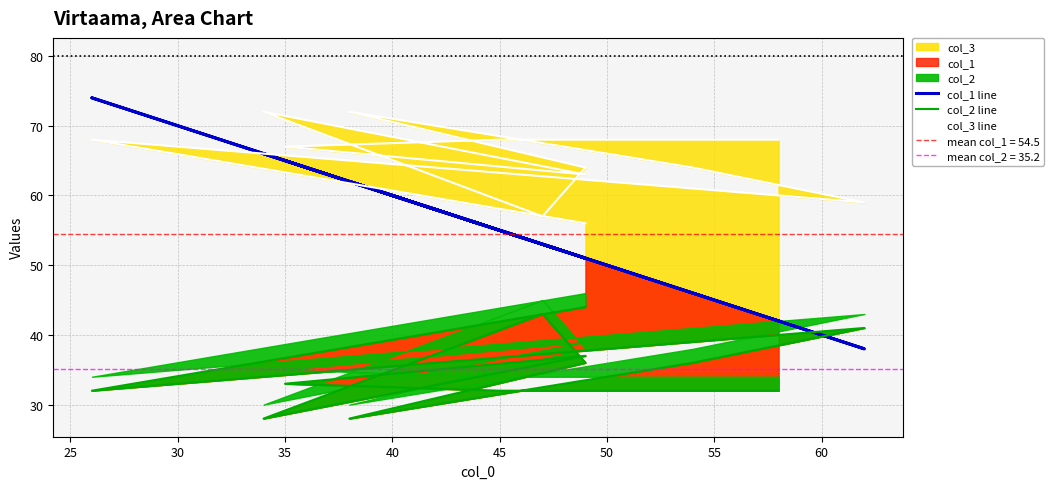

In col_2 line, how many points are higher than both neighbors (excluding endpoints)?

3